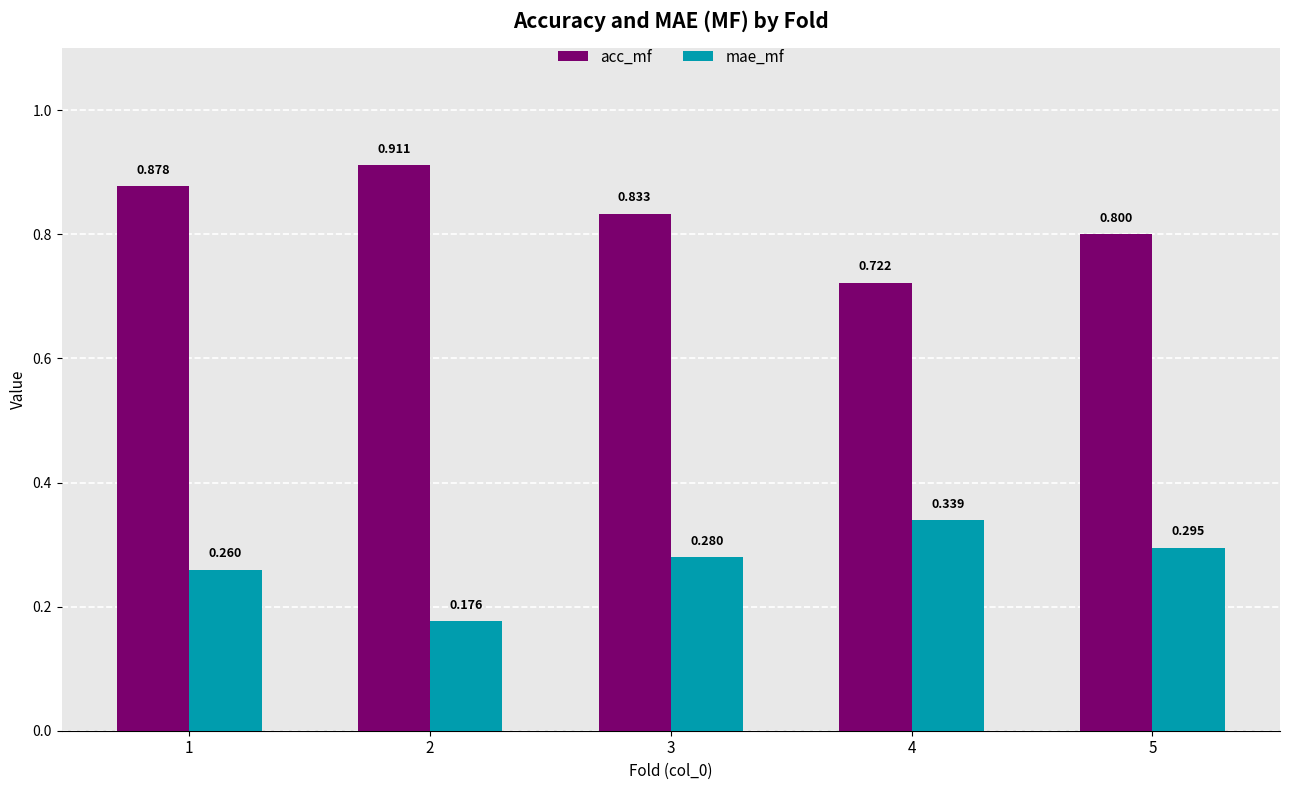

List the labels in order of acc_mf value, smallest first.

4, 5, 3, 1, 2